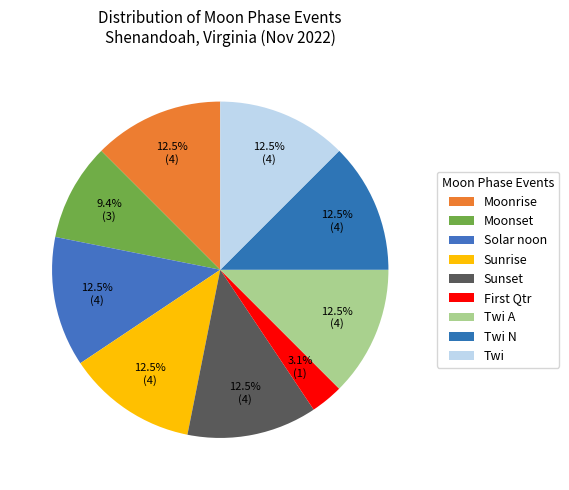

How many segments does this pie chart have?

9